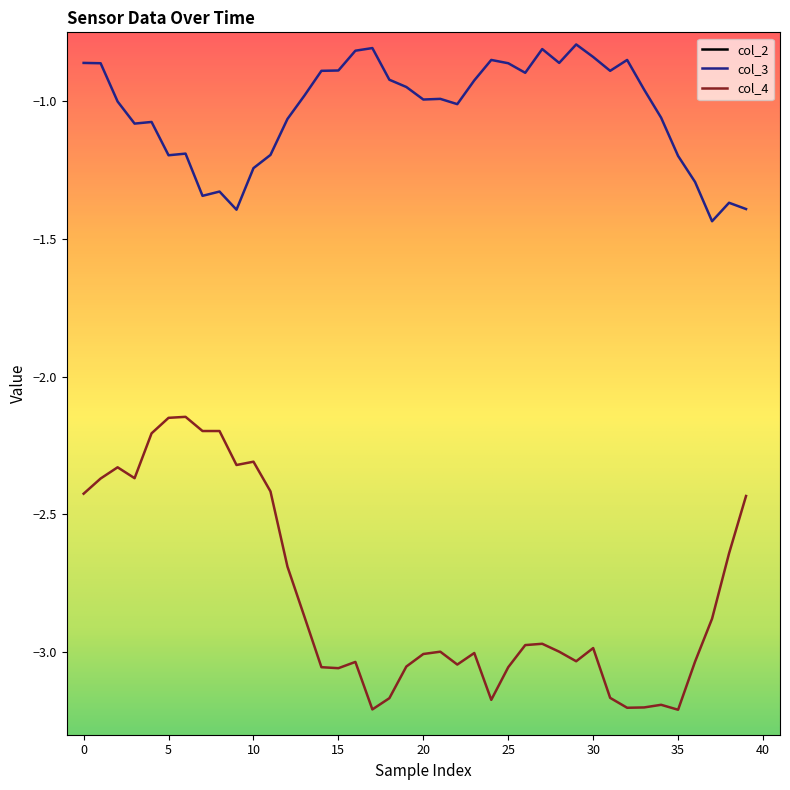

What are all the series names shown in the legend?

col_2, col_3, col_4